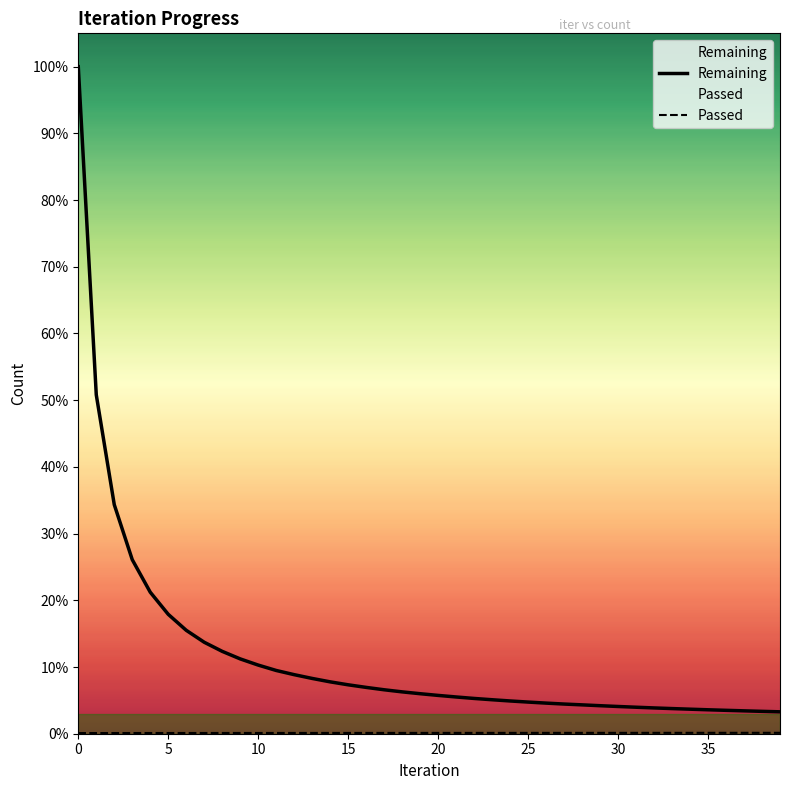

True or false: Remaining has a value of 5094 at 30.

True